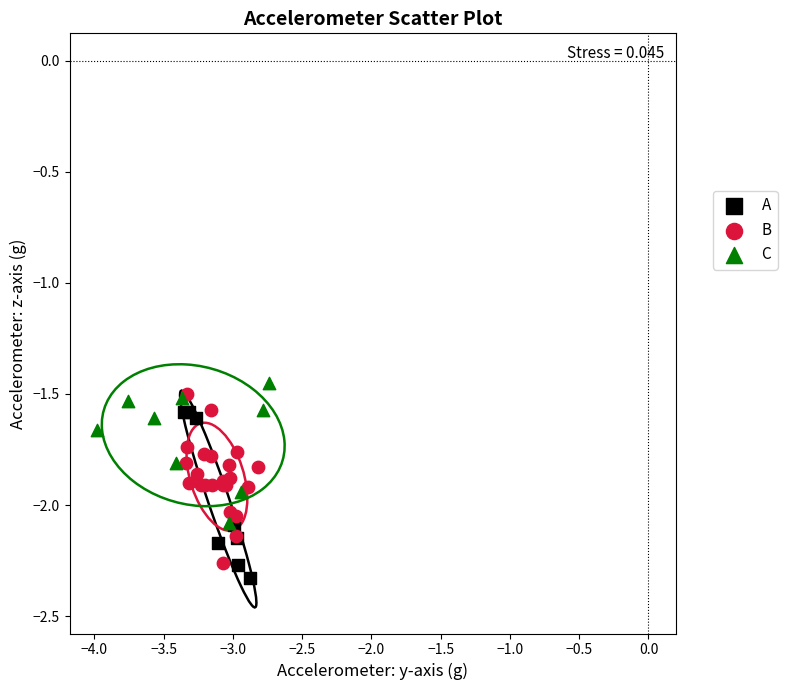

Which series contains the lowest Y value?

A